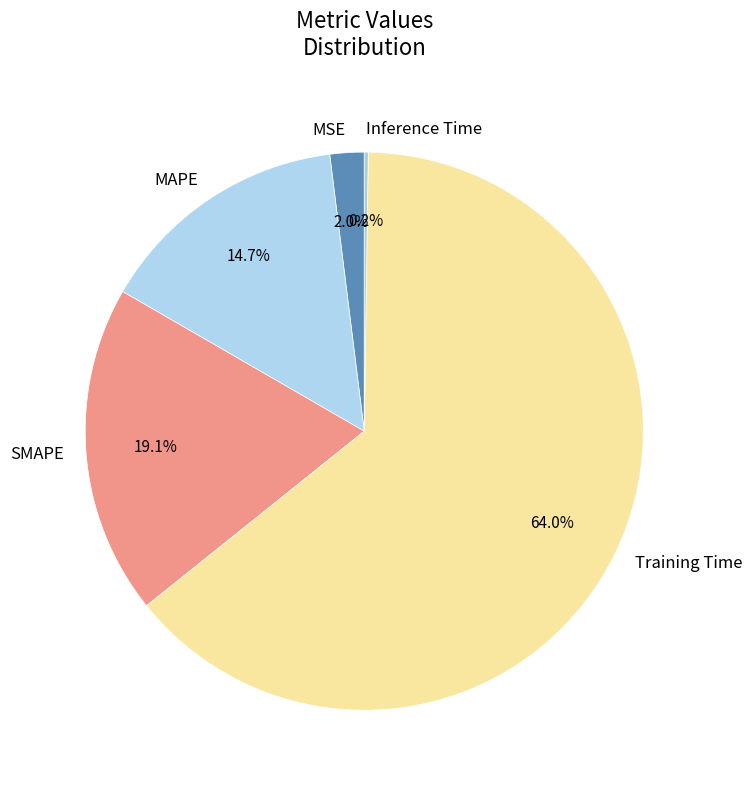

To the nearest percent, what portion does MSE represent?

2%